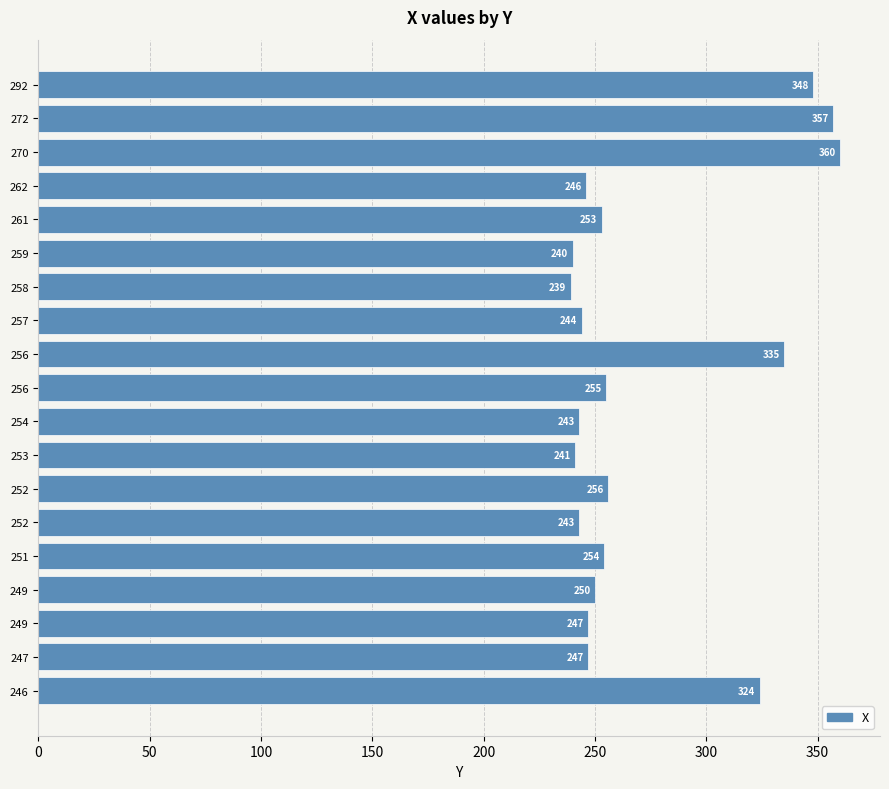

How many data points does each series have?

19